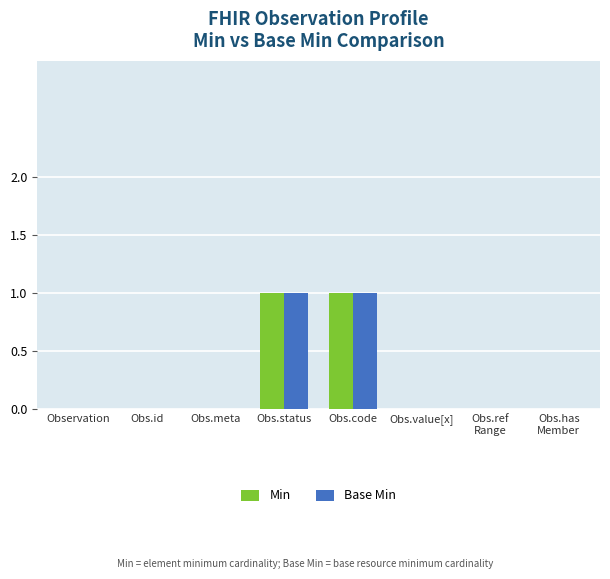

Is the value of Base Min at Obs.id greater than the value of Min at Obs.status?

No